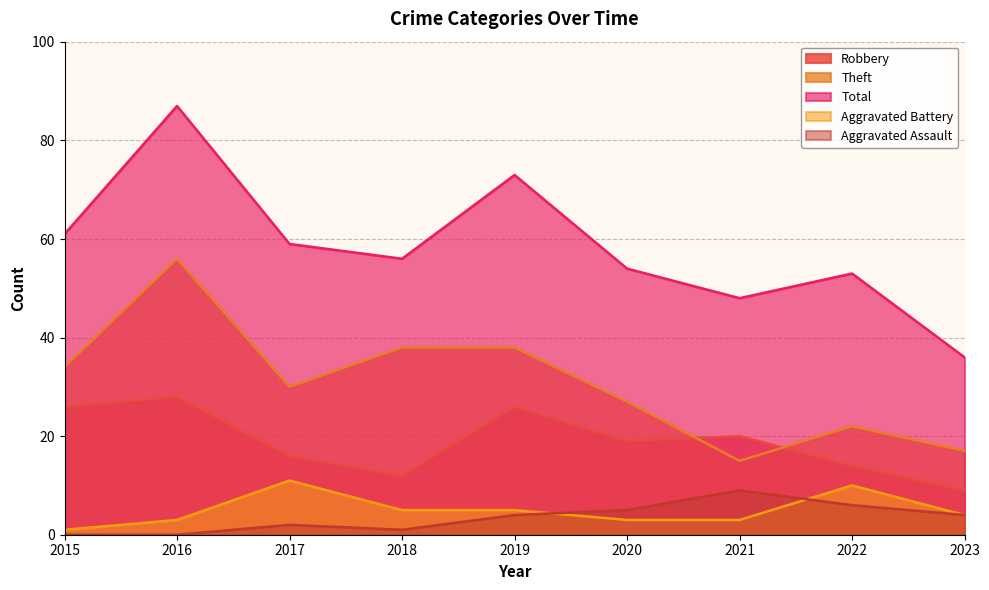

Rank the series at 2020 from lowest to highest value.

Aggravated Battery, Aggravated Assault, Robbery, Theft, Total